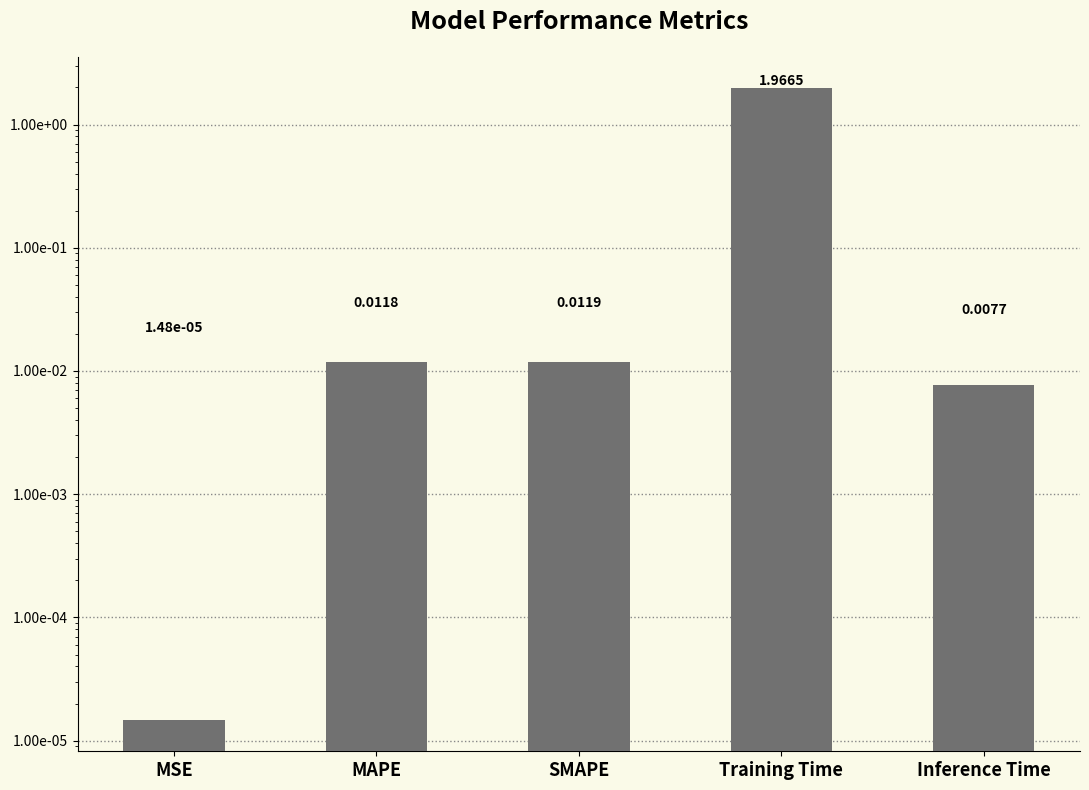

Are the bars horizontal?

No